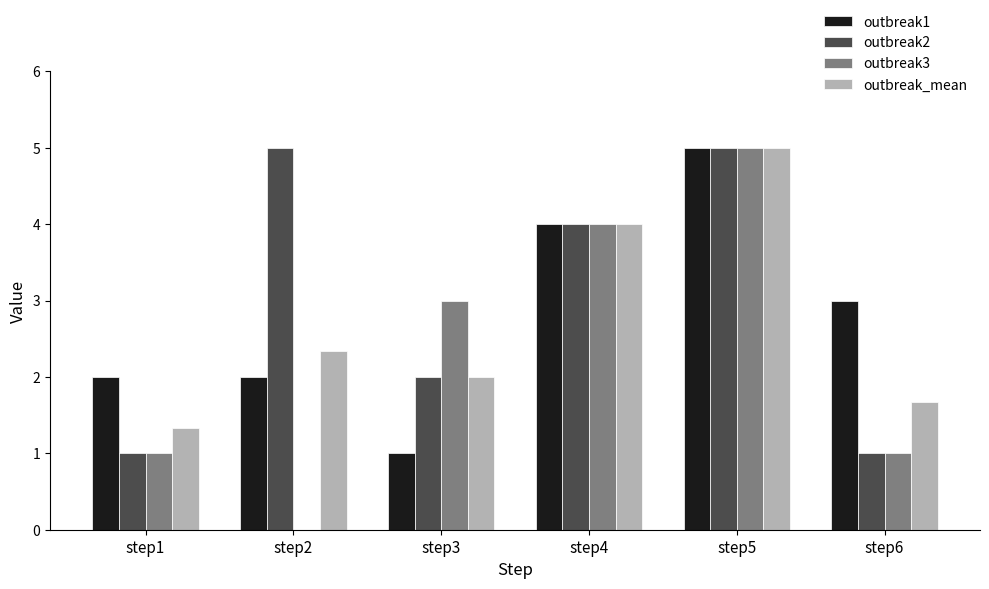

The value of outbreak2 at step2 is 5.0. True or false?

True